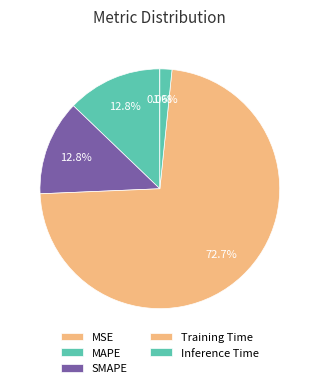

Which category has the smallest portion of the pie?

MSE